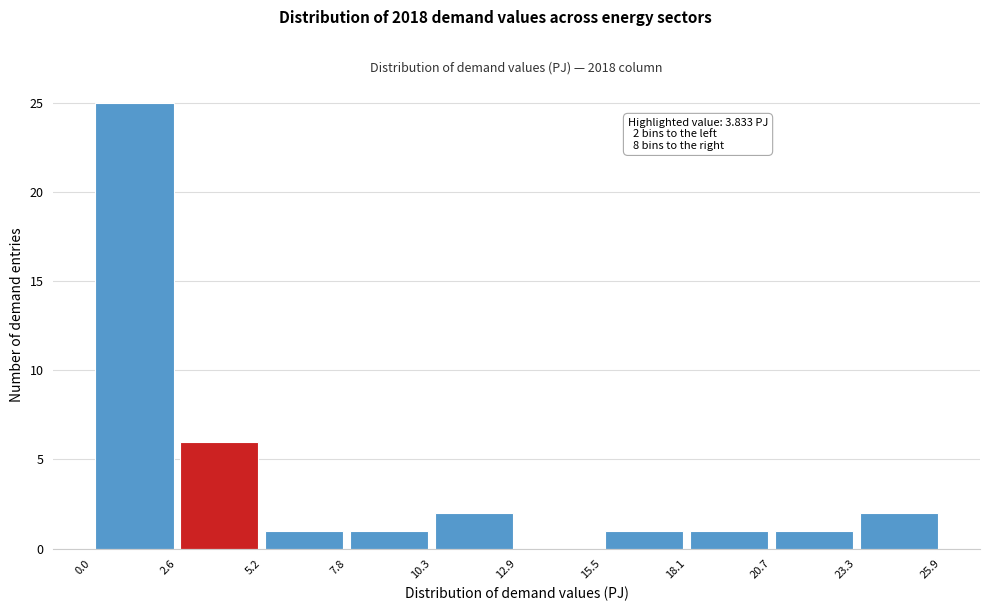

Over which range of the x-axis is the bar tallest?

0.0 to 2.6